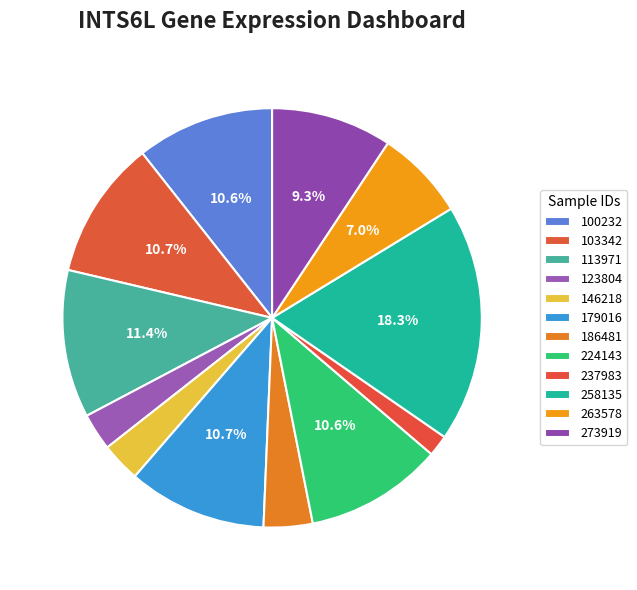

How many segments does this pie chart have?

12